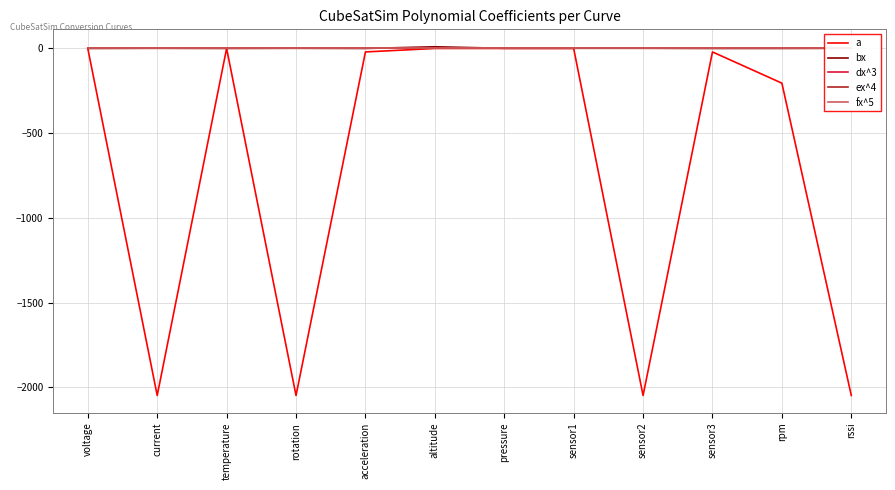

True or false: bx and fx^5 intersect in this chart.

False